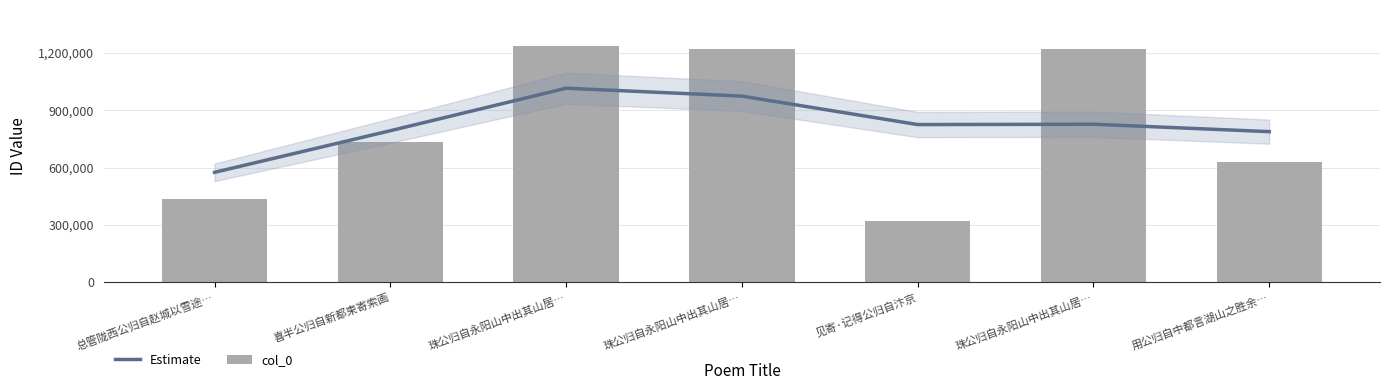

Between 喜半公归自新都柬寄索画 and 见寄·记得公归自汴京, which series saw the biggest shift?

col_0